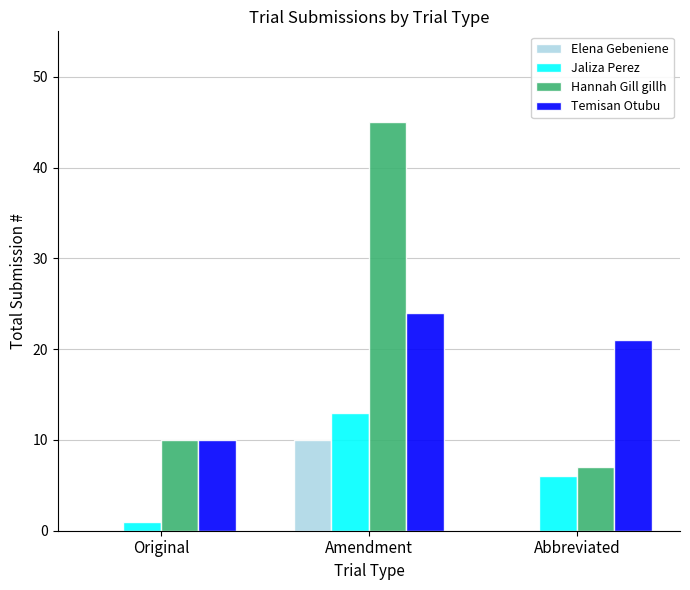

Is the value of Jaliza Perez at Amendment greater than the value of Elena Gebeniene at Abbreviated?

Yes